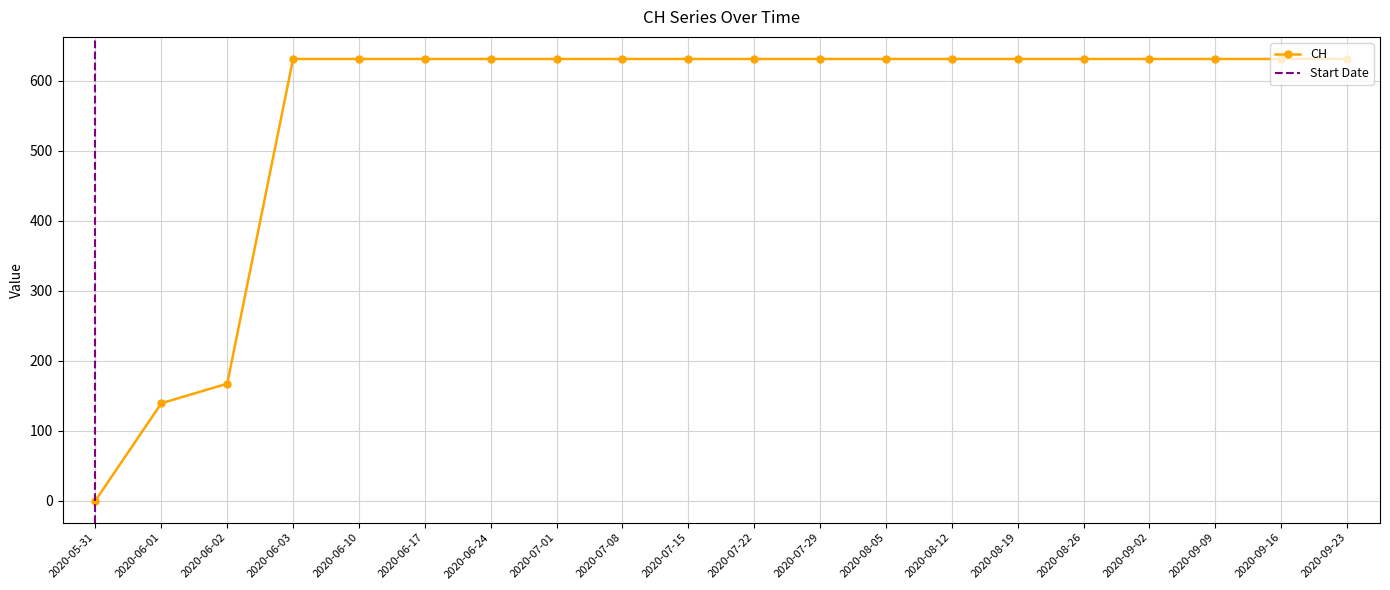

What is the ratio of the value at 2020-07-22 to the value at 2020-09-16?

1.0